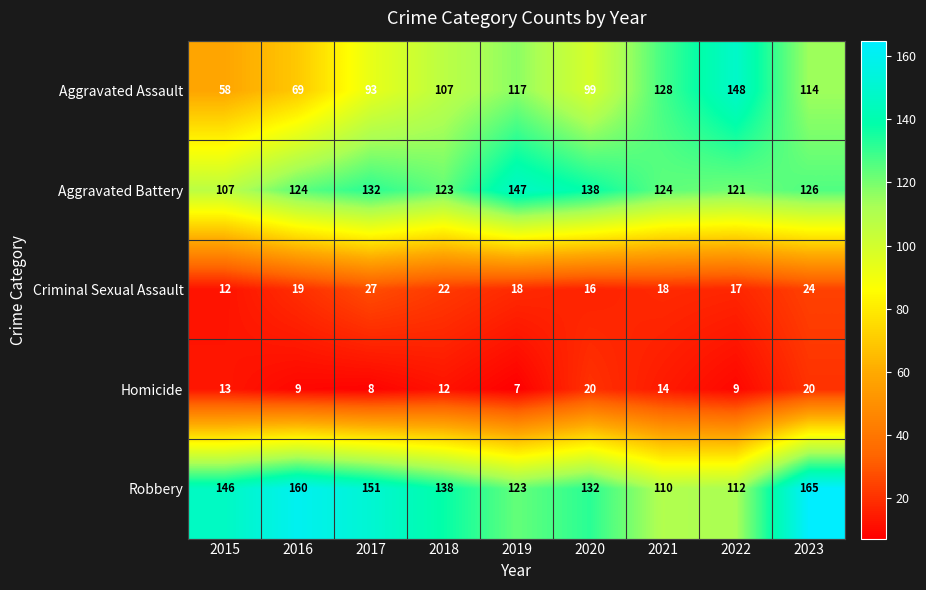

List the series in order of their peak value, highest first.

Robbery, Aggravated Assault, Aggravated Battery, Criminal Sexual Assault, Homicide